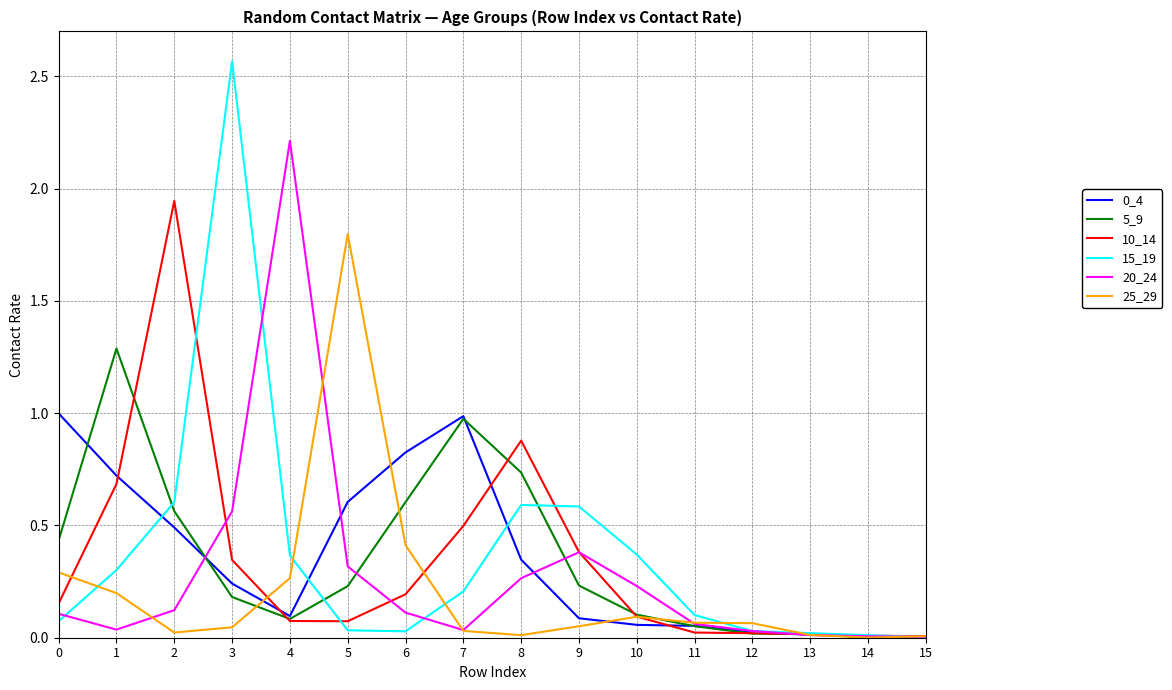

The value of 20_24 at 4 is 0.9. True or false?

False